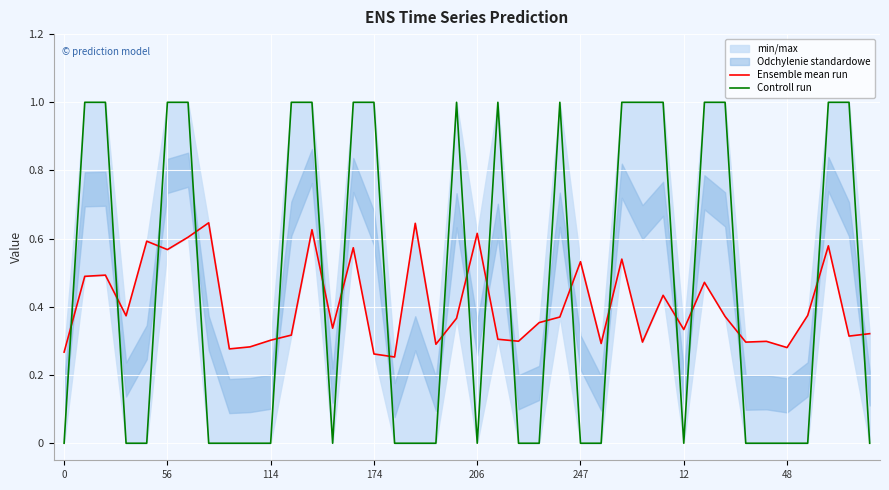

What is the difference between the second highest and second lowest values in the Ensemble mean run series?

0.4